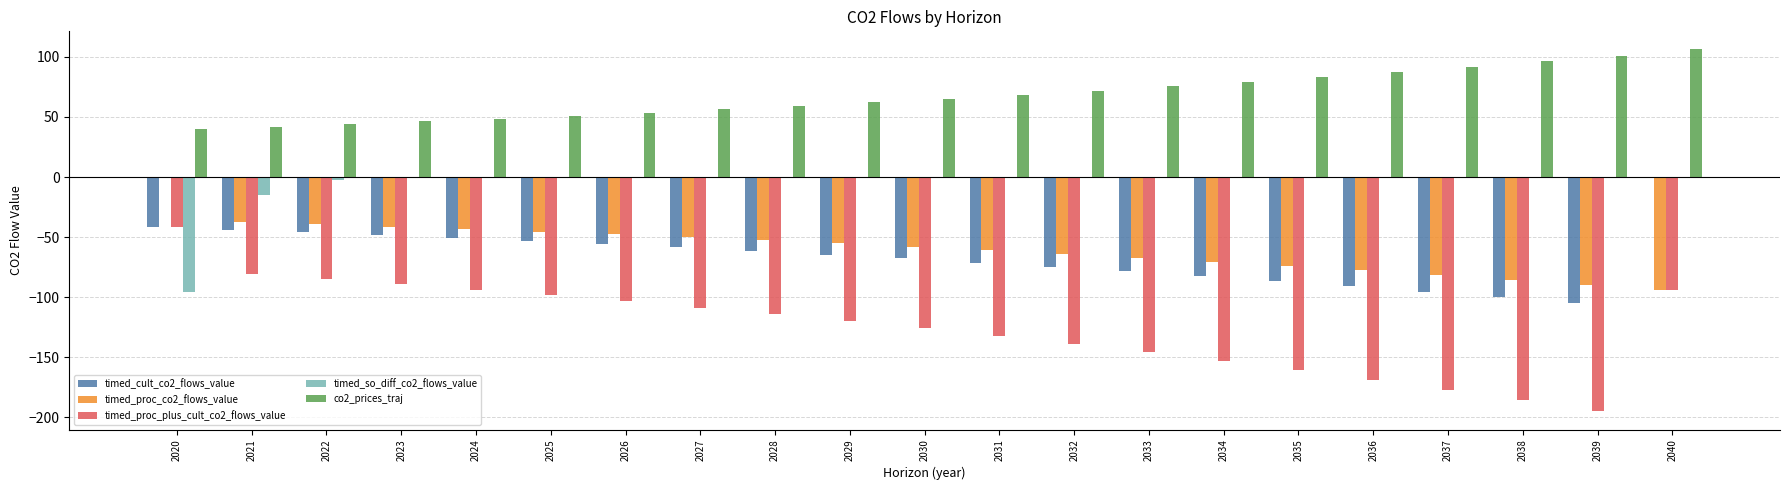

Does the chart contain stacked bars?

No